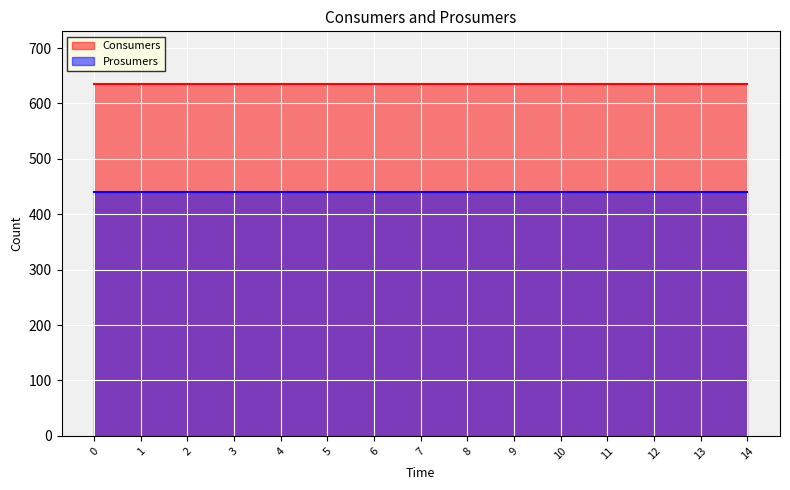

Reading right to left, extract all data points from this chart.

Consumers: 635	635	635	635	635	635	635	635	635	635	635	635	635	635	635
Prosumers: 440	440	440	440	440	440	440	440	440	440	440	440	440	440	440